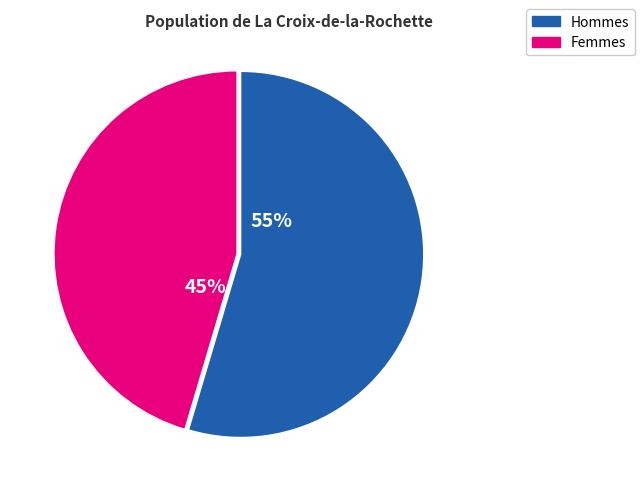

To the nearest percent, what is the average slice percentage?

50%